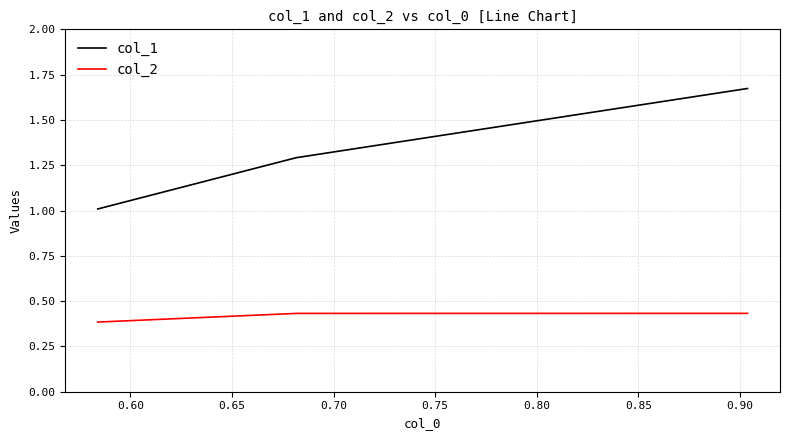

Does the chart display data point markers on the line(s)?

No